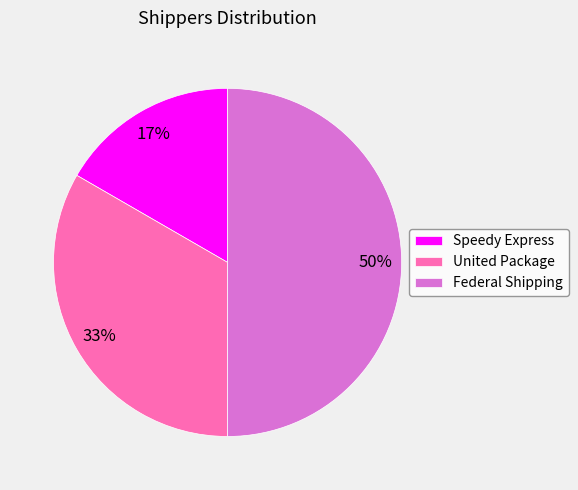

Is Speedy Express the majority of the pie?

No